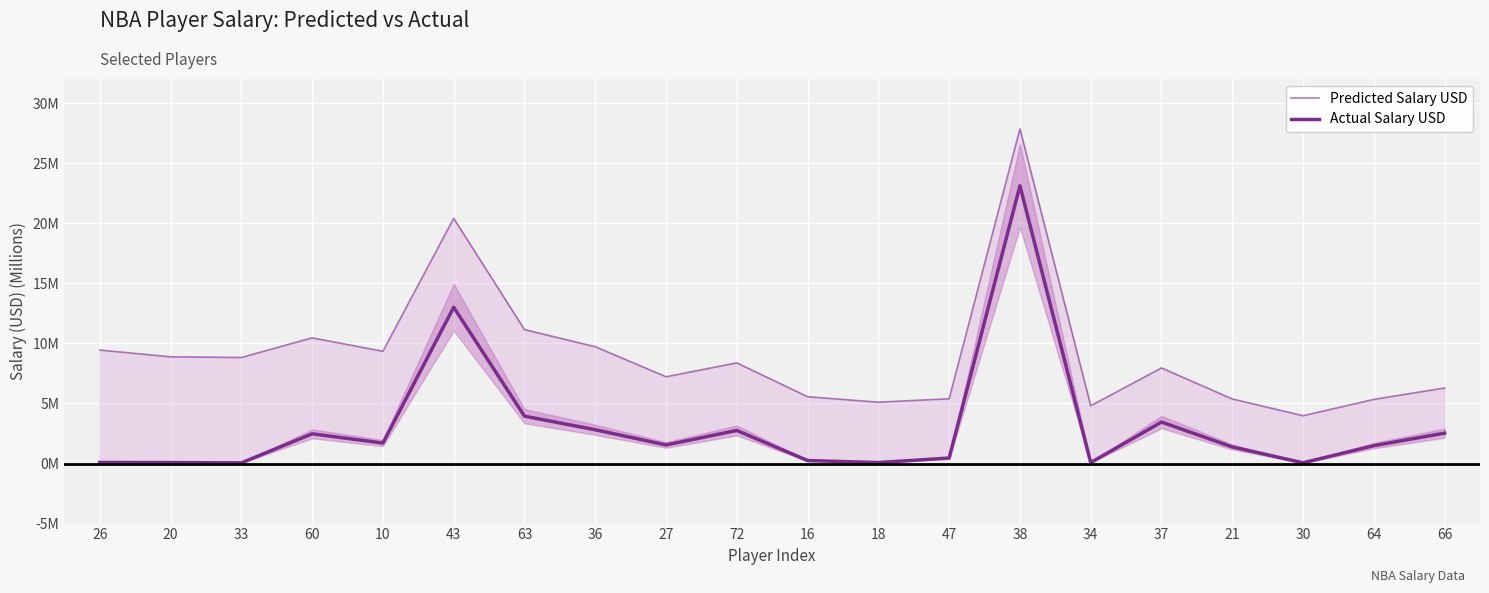

True or false: Actual Salary USD has a value of 23.1 at 38.

True